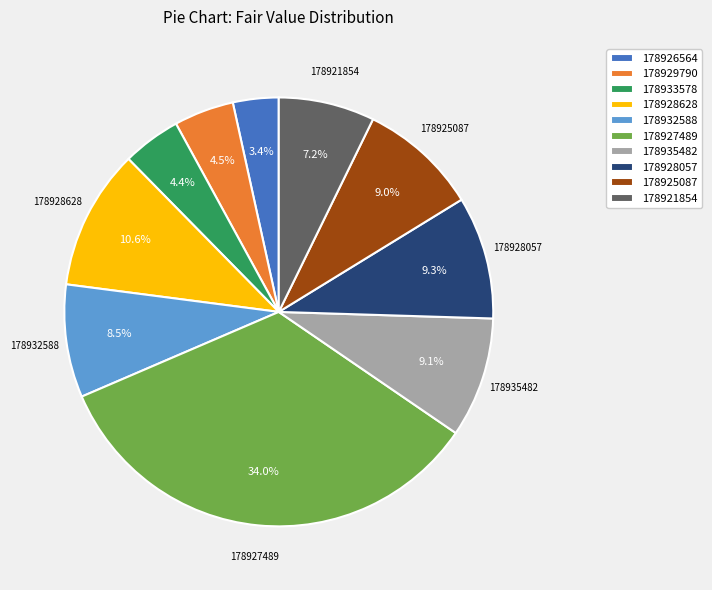

Does any single category account for the majority?

No